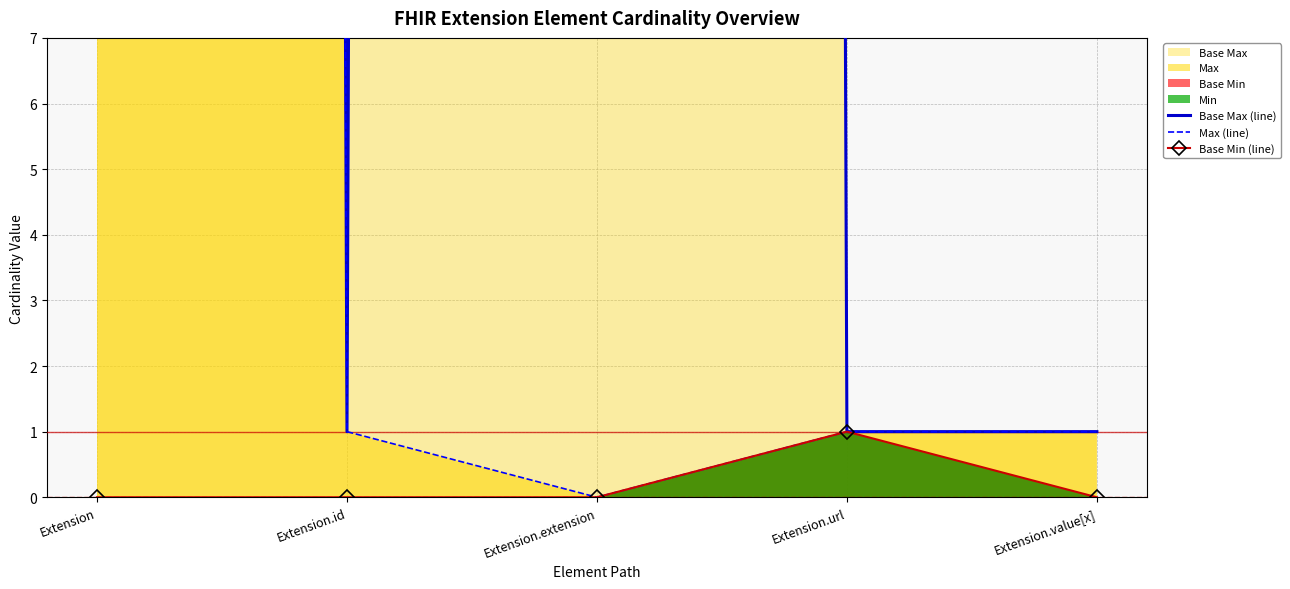

True or false: Base Max (line) and Base Min (line) cross at least once.

False